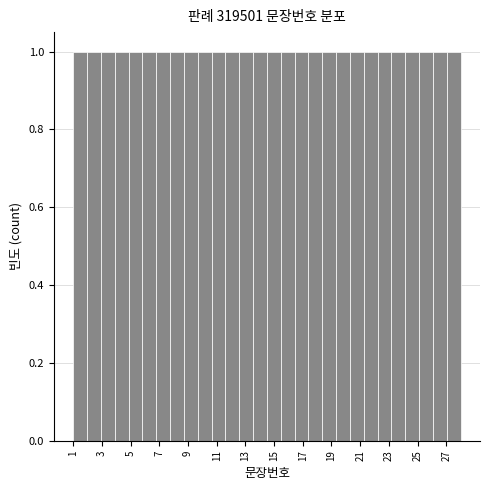

Reading left to right, transcribe this chart: for each bar, give the range it covers on the x-axis and its height. Neither the bar edges nor the heights are printed on the chart, so give them approximately, as read against the axes.

1.0 to 2.0: 1
2.0 to 3.0: 1
3.0 to 3.8: 1
3.8 to 4.8: 1
4.8 to 5.8: 1
5.8 to 6.8: 1
6.8 to 7.8: 1
7.8 to 8.8: 1
8.8 to 9.6: 1
9.6 to 10.6: 1
10.6 to 11.6: 1
11.6 to 12.6: 1
12.6 to 13.6: 1
13.6 to 14.6: 1
14.6 to 15.4: 1
15.4 to 16.4: 1
16.4 to 17.4: 1
17.4 to 18.4: 1
18.4 to 19.4: 1
19.4 to 20.2: 1
20.2 to 21.2: 1
21.2 to 22.2: 1
22.2 to 23.2: 1
23.2 to 24.2: 1
24.2 to 25.2: 1
25.2 to 26.0: 1
26.0 to 27.0: 1
27.0 to 28.0: 1